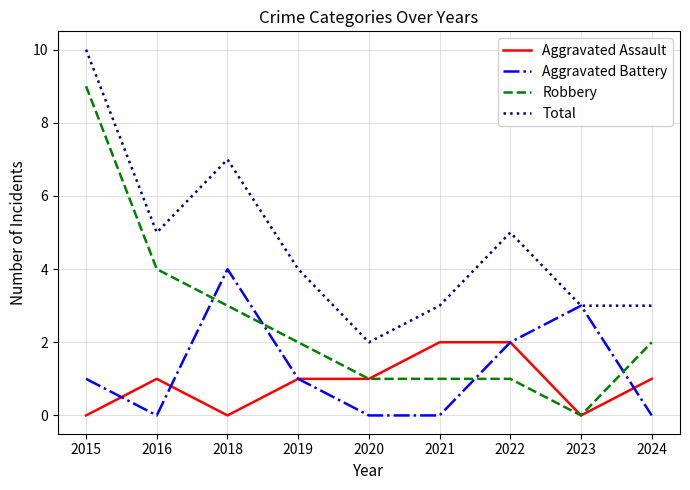

Does the chart have visible grid lines?

Yes